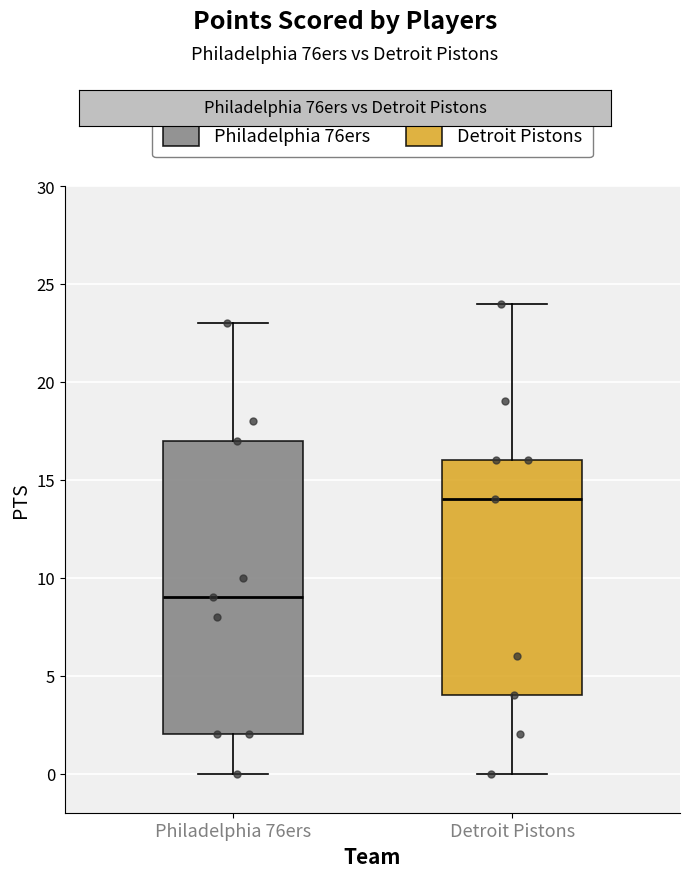

Reading left to right, transcribe this box plot: for each box, give where its median line is, the range the box spans, and where its two whiskers end, as read against the y-axis. The values are not printed on the chart, so give them approximately, as read against the axis.

Philadelphia 76ers: median 9, box 2 to 17, whiskers 0 to 23
Detroit Pistons: median 14, box 4 to 16, whiskers 0 to 24